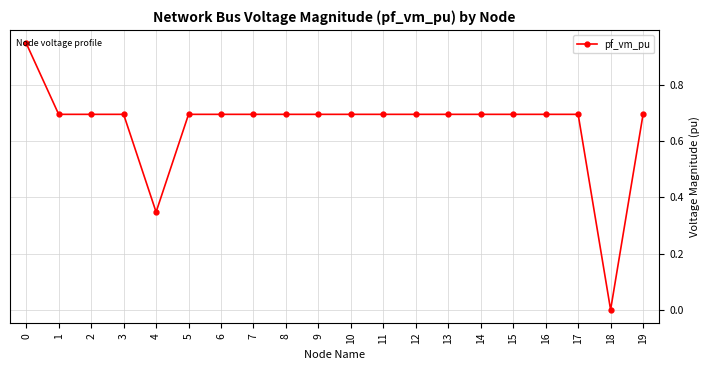

Does the chart have visible grid lines?

Yes